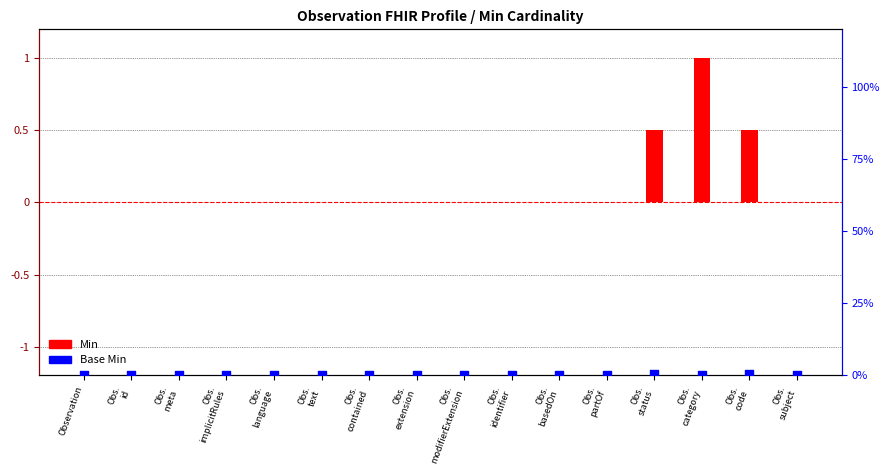

Which series has the largest total across all categories?

Min